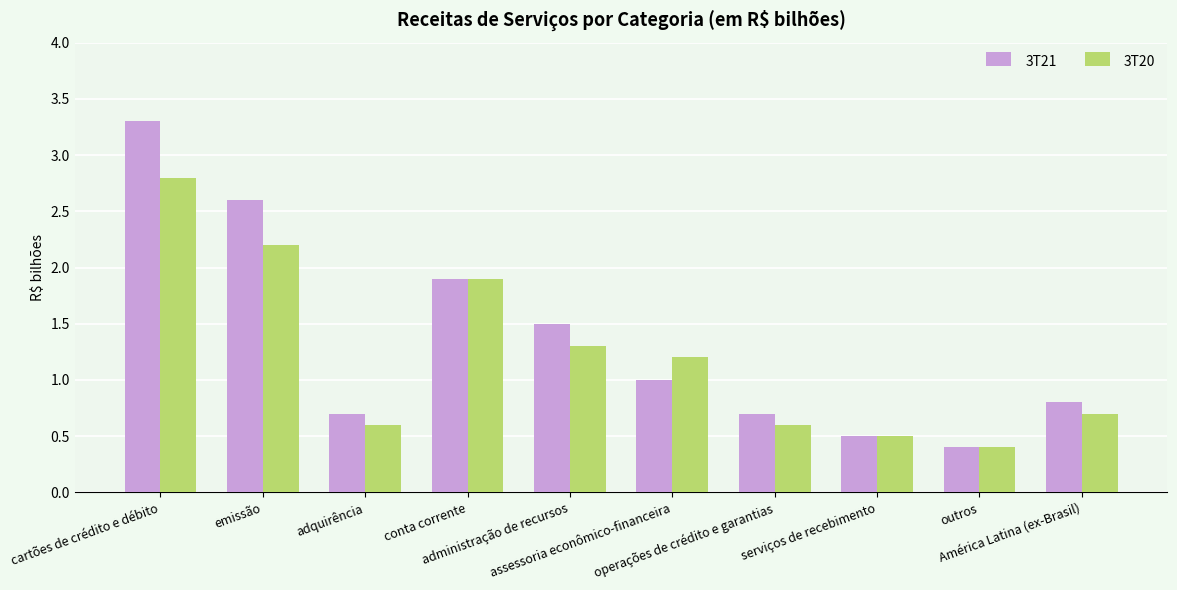

What is the total value across all series at administração de recursos?

2.8